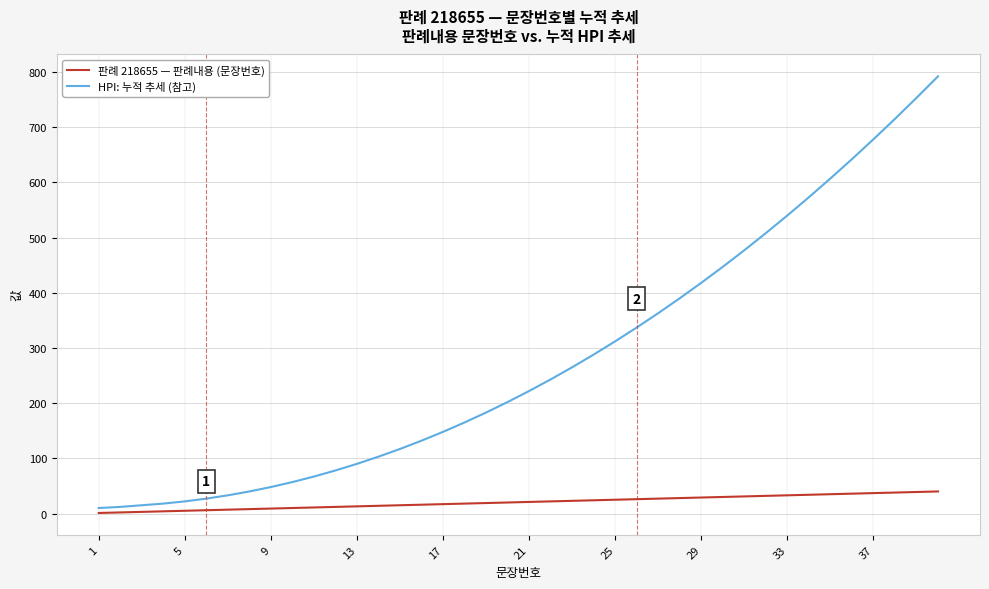

What is the greatest value displayed?

792